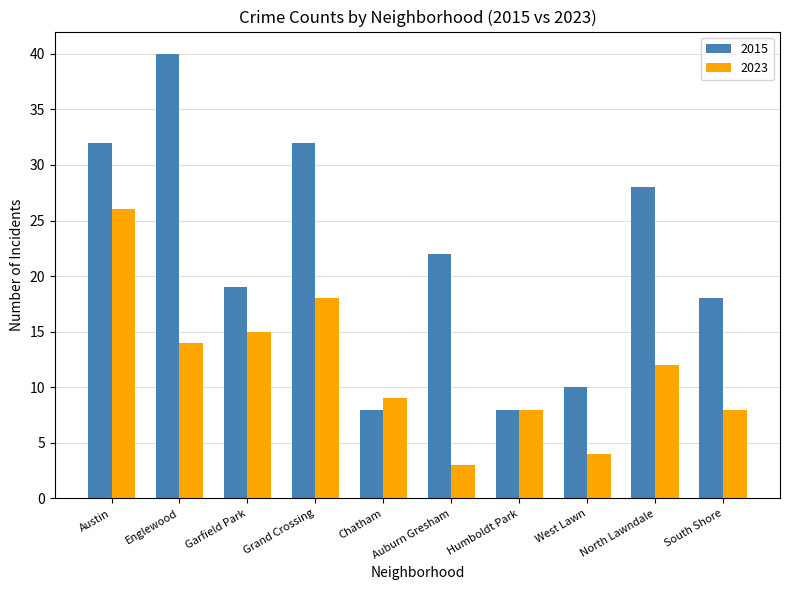

What value does the 2023 series have at Englewood, to the nearest 5?

15